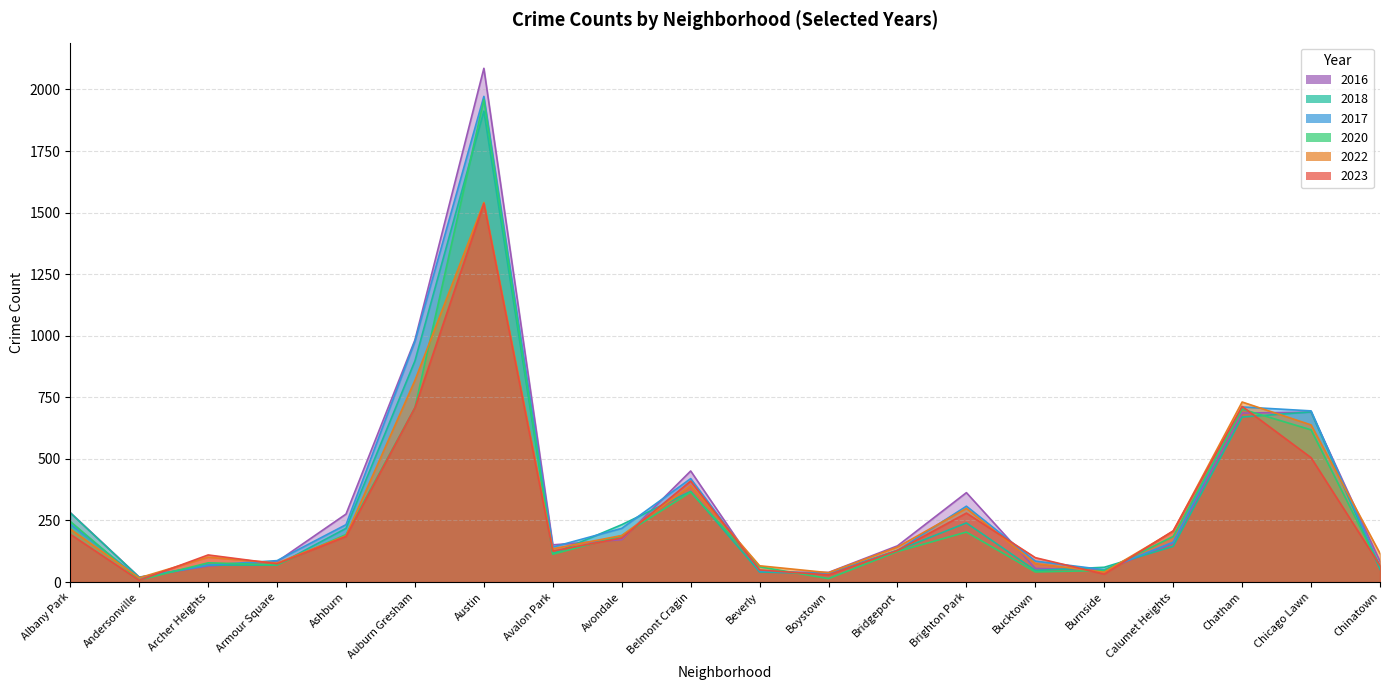

What position from the left is Andersonville?

2